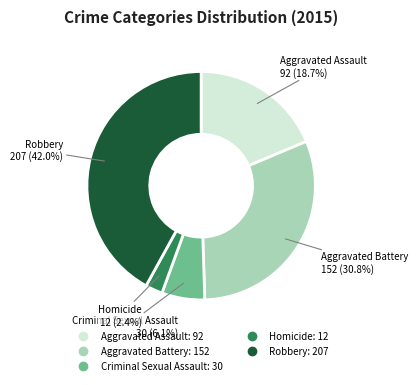

How many slices are in this pie chart?

5